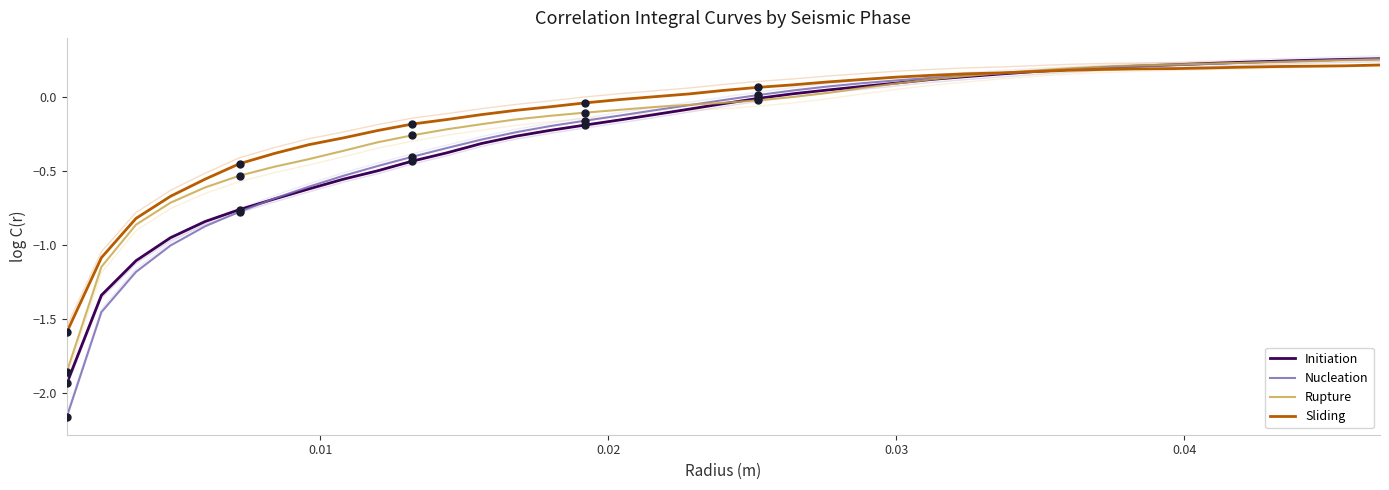

Reading left to right, transcribe all the data shown in this chart.

Initiation: -1.9	-1.3	-1.1	-1.0	-0.8	-0.8	-0.7	-0.6	-0.6	-0.5	-0.4	-0.4	-0.3	-0.3	-0.2	-0.2	-0.2	-0.1	-0.1	-0.0	-0.0	0.0	0.0	0.1	0.1	0.1	0.1	0.2	0.2	0.2	0.2	0.2	0.2	0.2	0.2	0.2	0.2	0.3	0.3
Nucleation: -2.2	-1.5	-1.2	-1.0	-0.9	-0.8	-0.7	-0.6	-0.5	-0.5	-0.4	-0.3	-0.3	-0.2	-0.2	-0.2	-0.1	-0.1	-0.1	-0.0	0.0	0.0	0.1	0.1	0.1	0.1	0.1	0.2	0.2	0.2	0.2	0.2	0.2	0.2	0.2	0.2	0.2	0.2	0.3
Rupture: -1.9	-1.1	-0.9	-0.7	-0.6	-0.5	-0.5	-0.4	-0.4	-0.3	-0.3	-0.2	-0.2	-0.2	-0.1	-0.1	-0.1	-0.1	-0.1	-0.0	-0.0	-0.0	0.0	0.1	0.1	0.1	0.1	0.2	0.2	0.2	0.2	0.2	0.2	0.2	0.2	0.2	0.2	0.2	0.2
Sliding: -1.6	-1.1	-0.8	-0.7	-0.6	-0.5	-0.4	-0.3	-0.3	-0.2	-0.2	-0.2	-0.1	-0.1	-0.1	-0.0	-0.0	0.0	0.0	0.0	0.1	0.1	0.1	0.1	0.1	0.1	0.2	0.2	0.2	0.2	0.2	0.2	0.2	0.2	0.2	0.2	0.2	0.2	0.2